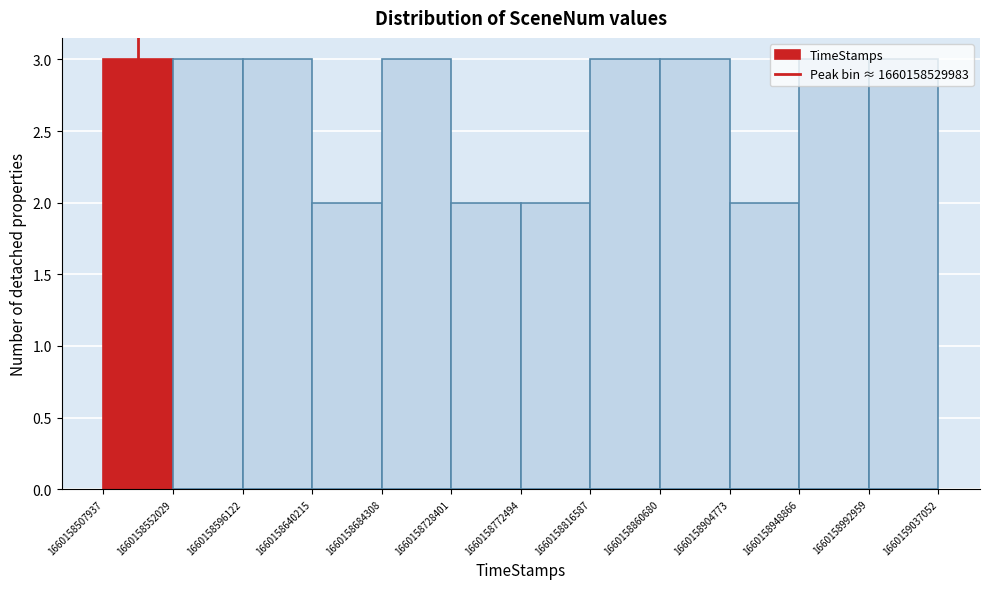

Reading left to right, transcribe this chart: for each bar, give the range it covers on the x-axis and its height. The values are not printed on the chart, so give them approximately, as read against the axis.

1660158507937 to 1660158552029: 3
1660158552029 to 1660158596122: 3
1660158596122 to 1660158640215: 3
1660158640215 to 1660158684308: 2
1660158684308 to 1660158728401: 3
1660158728401 to 1660158772494: 2
1660158772494 to 1660158816587: 2
1660158816587 to 1660158860680: 3
1660158860680 to 1660158904773: 3
1660158904773 to 1660158948866: 2
1660158948866 to 1660158992959: 3
1660158992959 to 1660159037052: 3